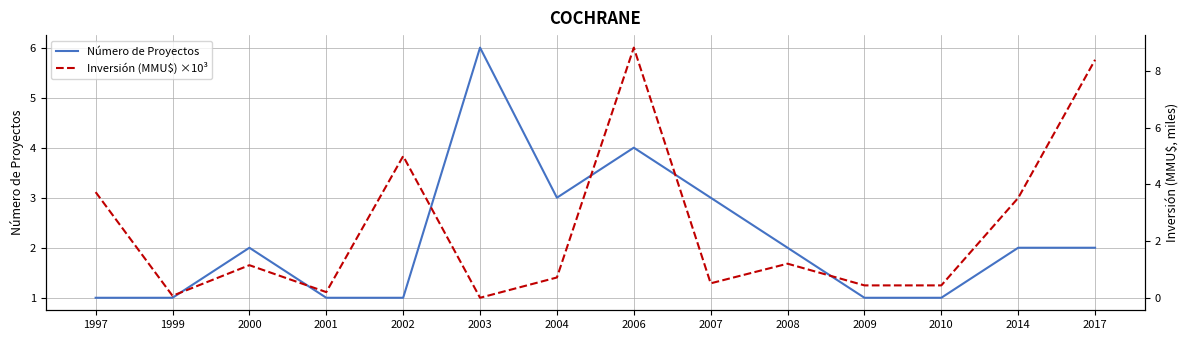

Is this an area chart (filled region under the line)?

No